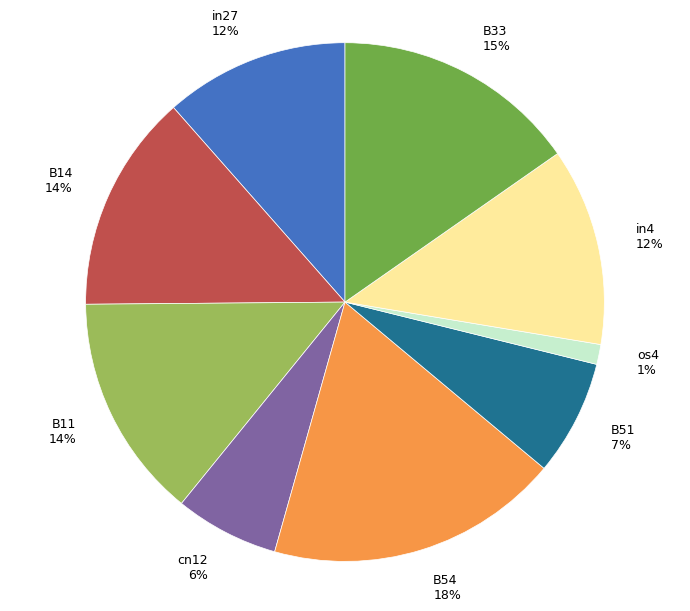

What is the largest slice in the pie chart?

B54